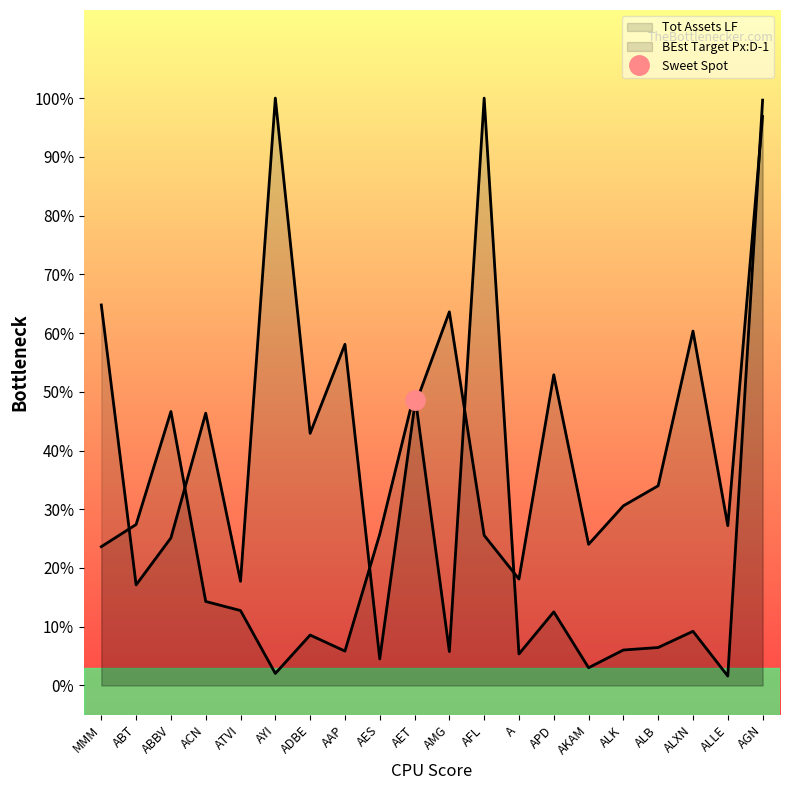

In BEst Target Px:D-1, how many points are lower than both neighbors (excluding endpoints)?

7